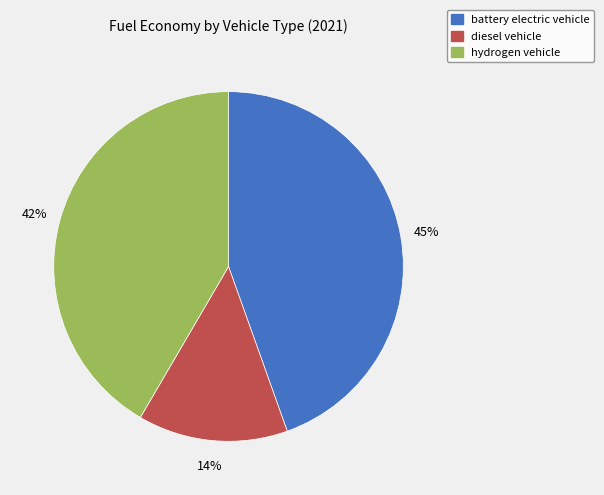

Combined, do diesel vehicle and battery electric vehicle account for over 50%?

Yes